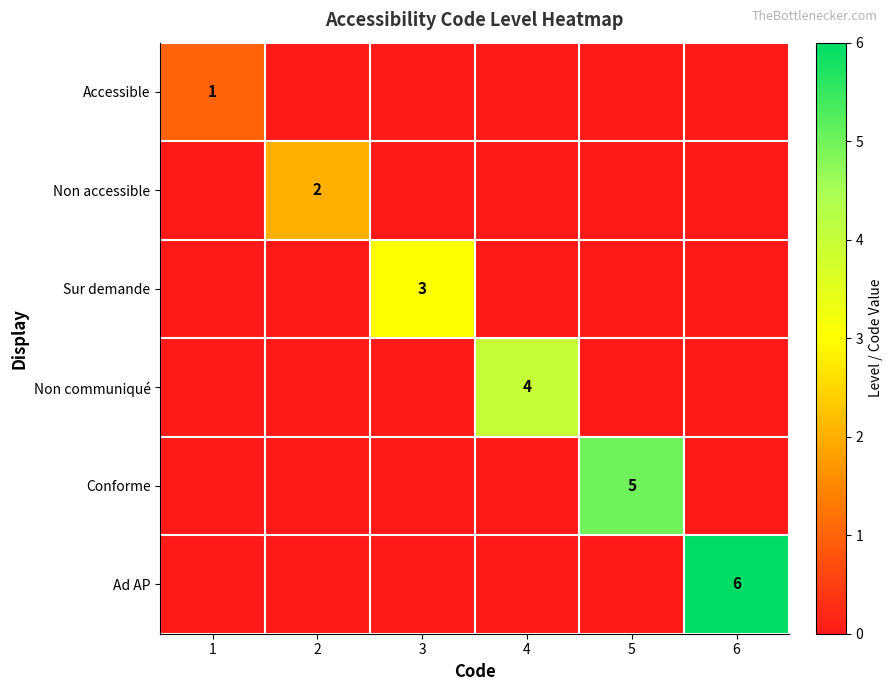

Rank the series by their maximum value, from highest to lowest.

Ad AP, Conforme, Non communiqué, Sur demande, Non accessible, Accessible